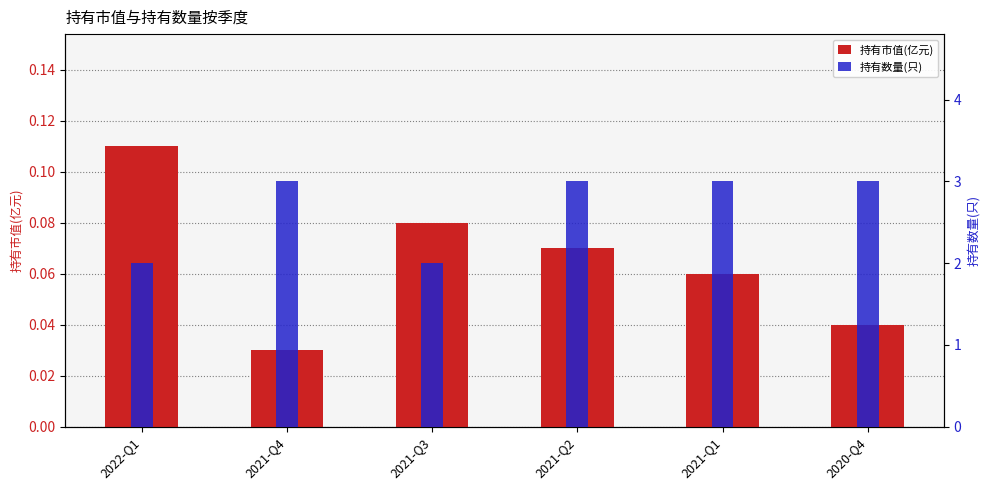

How many series are shown in this chart?

2